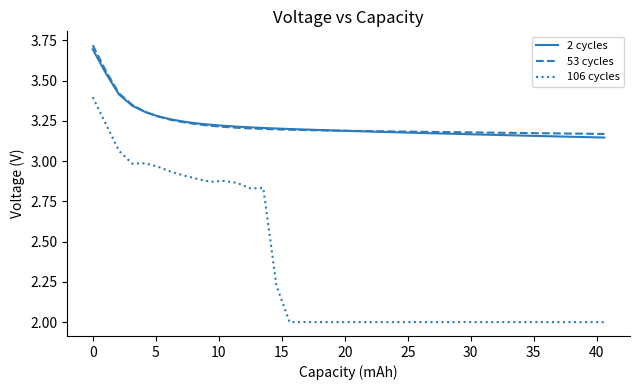

Which series has the widest spread of values?

106 cycles